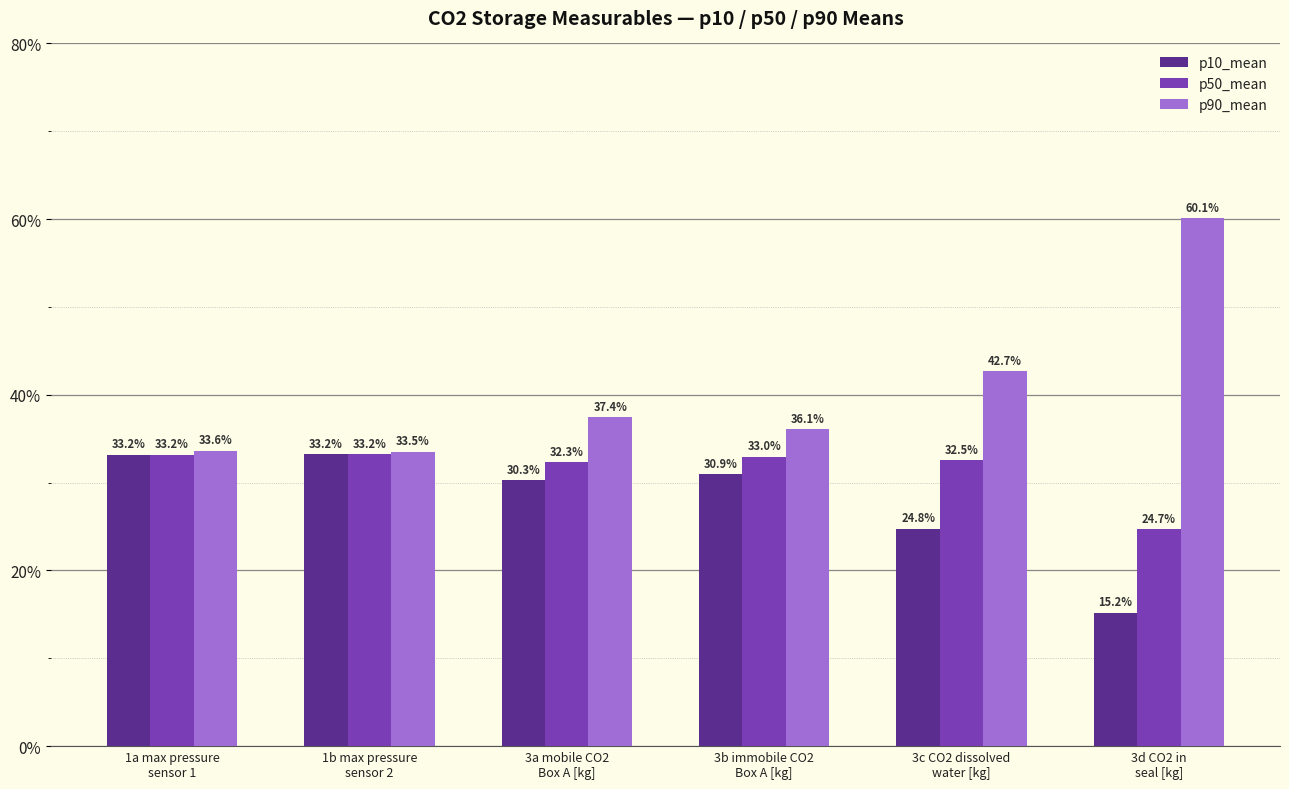

What is the highest value of the p90_mean series?

60.1